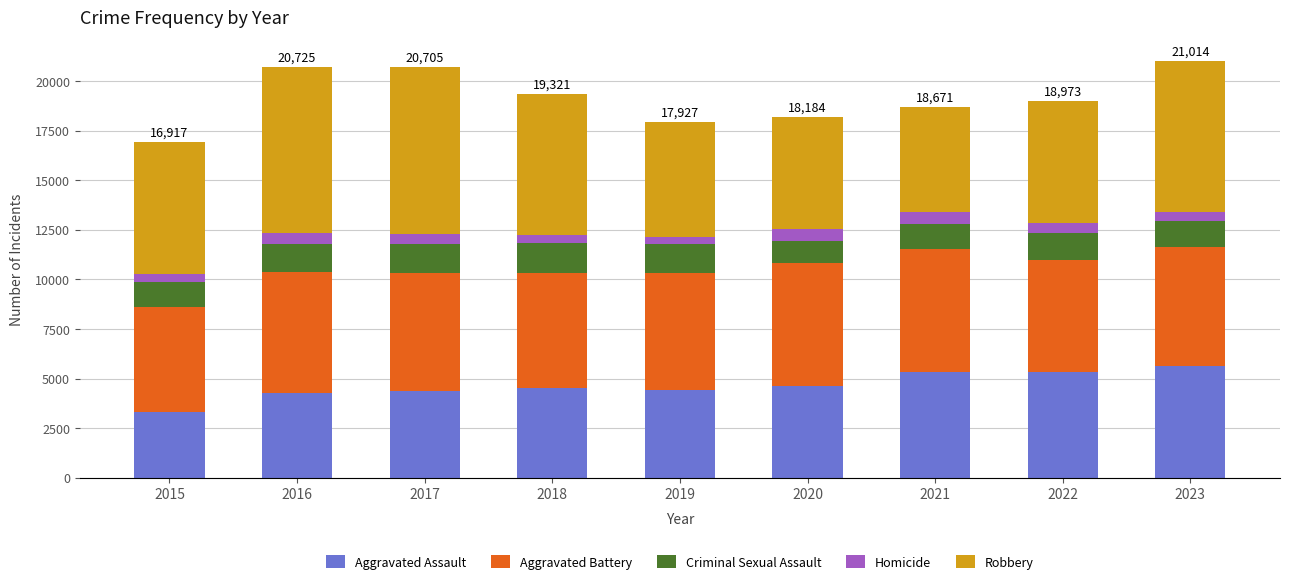

How many data points does each series have?

9